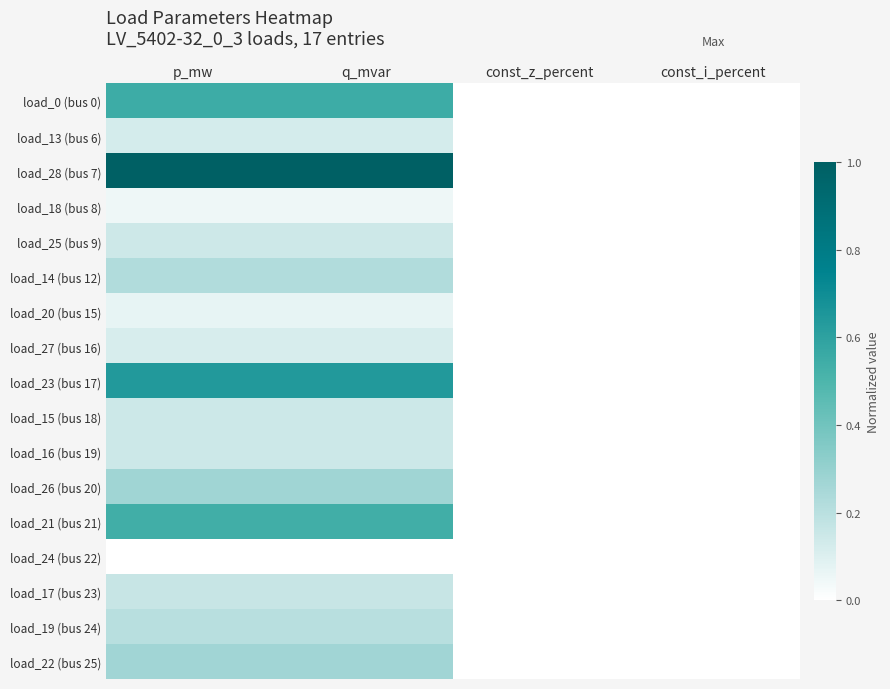

How many distinct data groups are displayed?

17